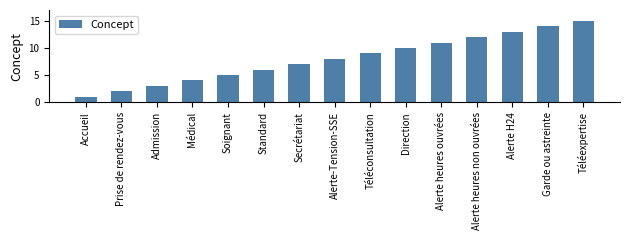

List the labels in order of value, smallest first.

Accueil, Prise de rendez-vous, Admission, Médical, Soignant, Standard, Secrétariat, Alerte-Tension-SSE, Téléconsultation, Direction, Alerte heures ouvrées, Alerte heures non ouvrées, Alerte H24, Garde ou astreinte, Téléexpertise